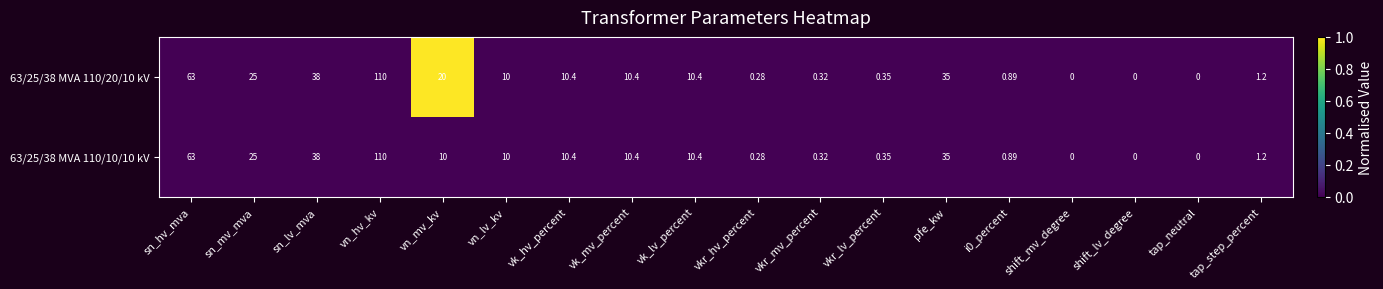

Where does the 63/25/38 MVA 110/10/10 kV series first go above 10?

sn_hv_mva